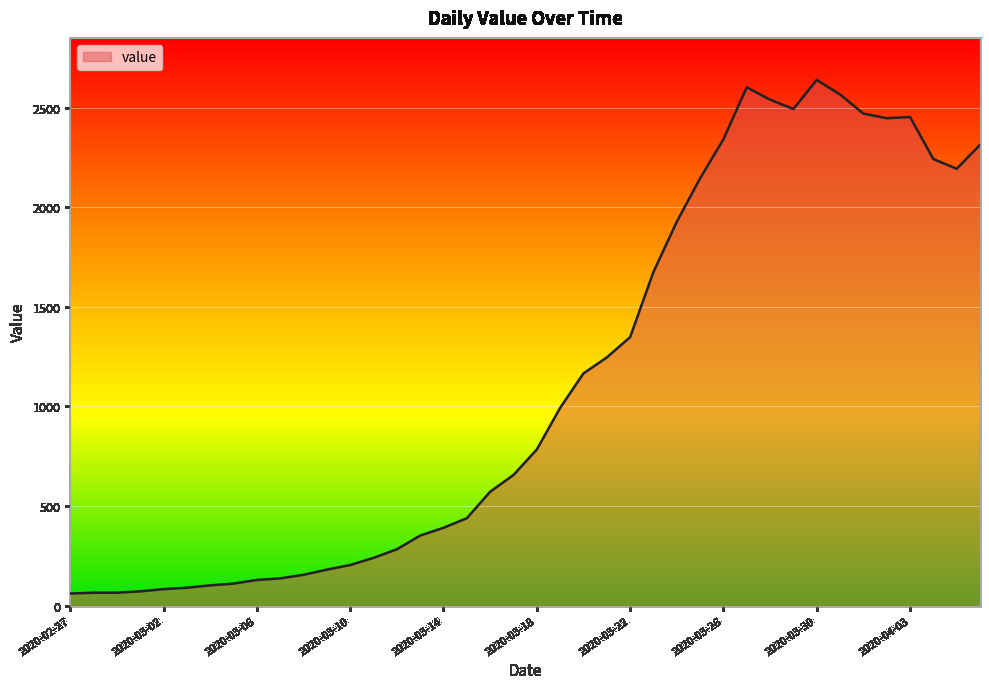

What is the smallest value displayed?

61